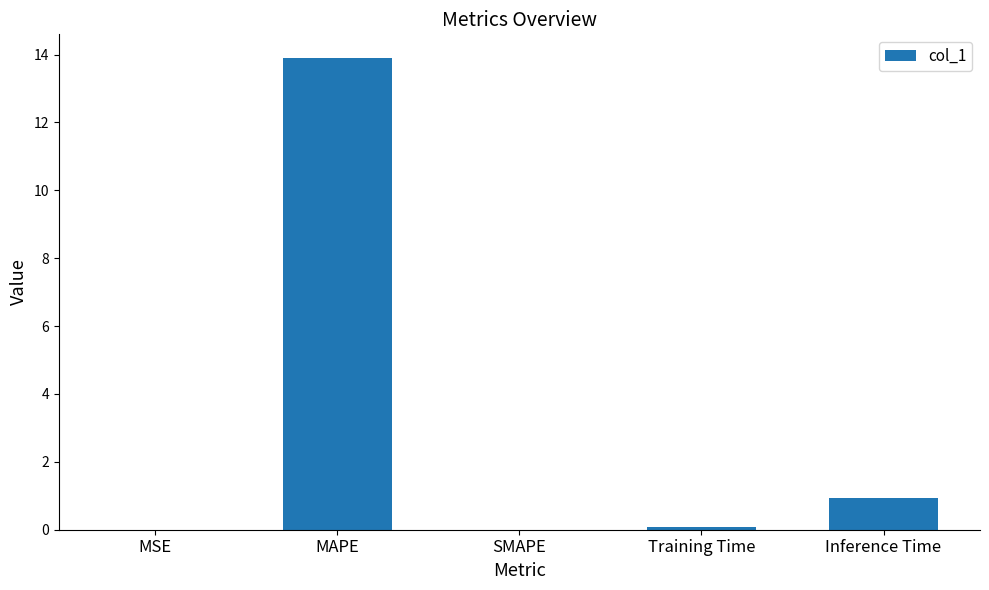

Count the number of data series in this chart.

1